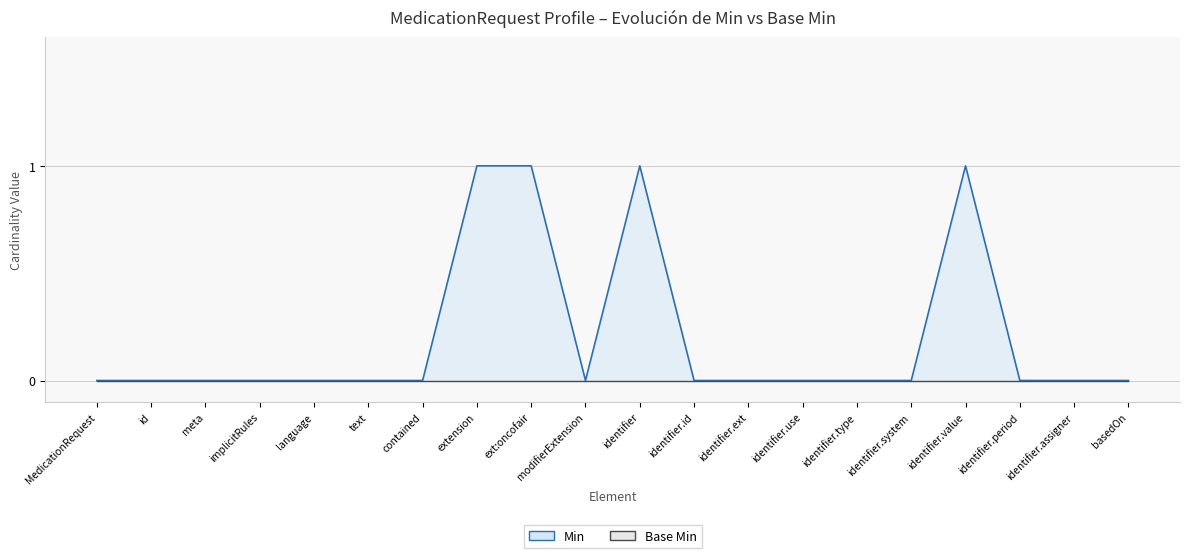

Which series has the largest range (max minus min)?

Base Min (series2)